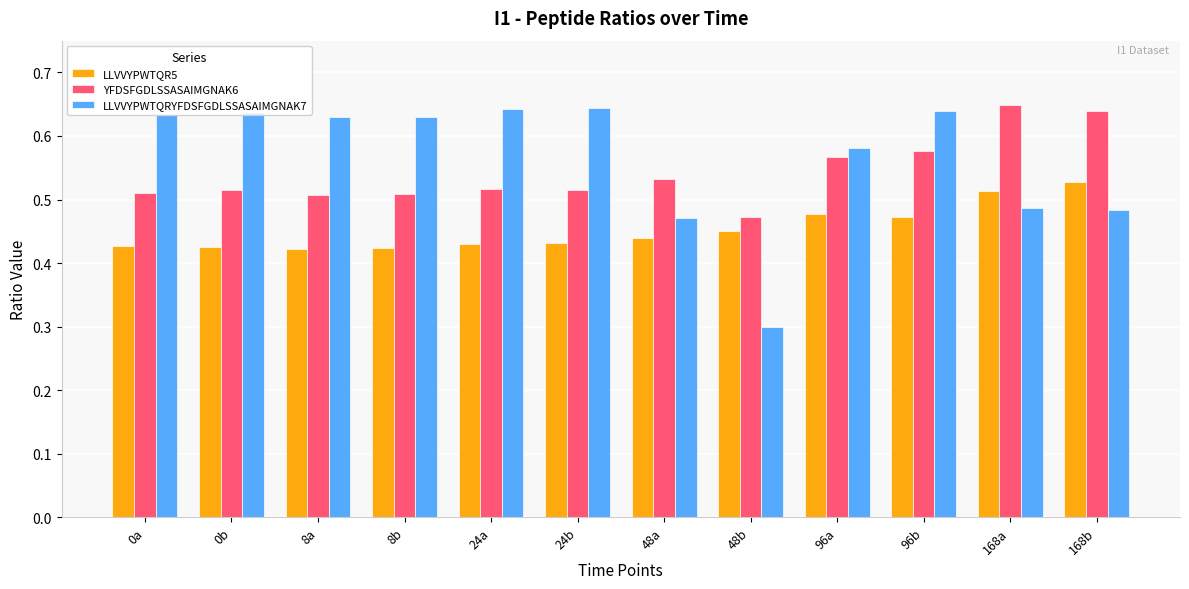

The LLVVYPWTQRYFDSFGDLSSASAIMGNAK7 series shows 0.3 at 48b. True or false?

True